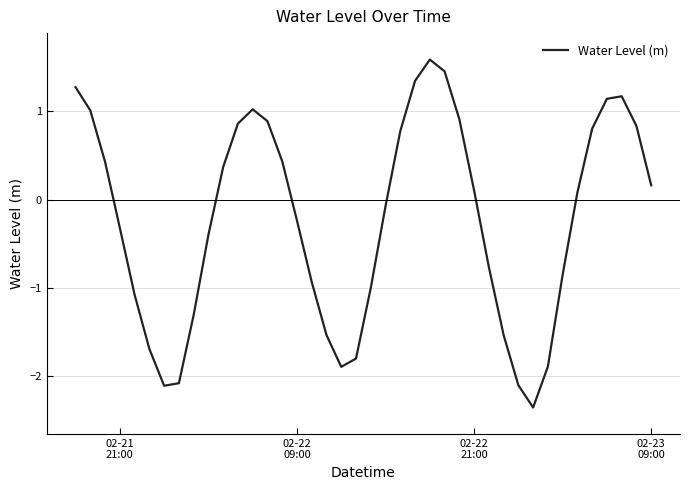

What is the greatest value displayed?

1.6